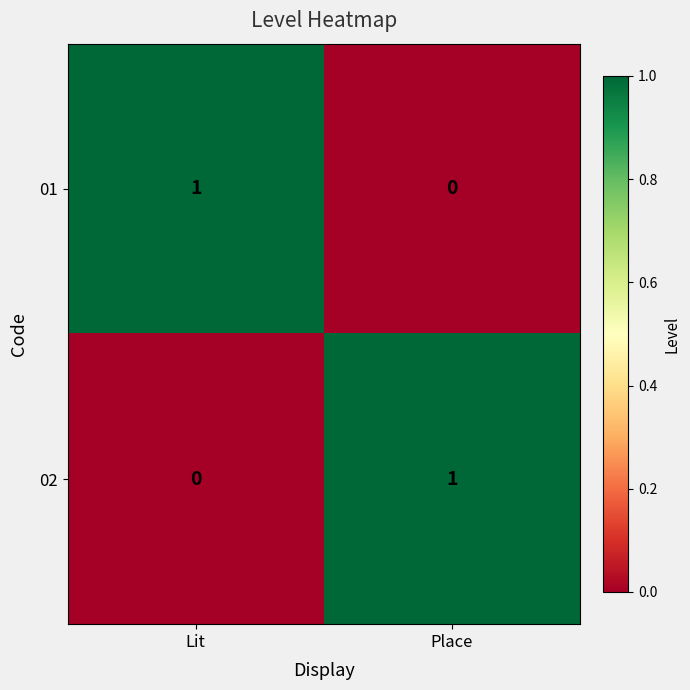

Where is 02 nearest to the value 0?

Lit